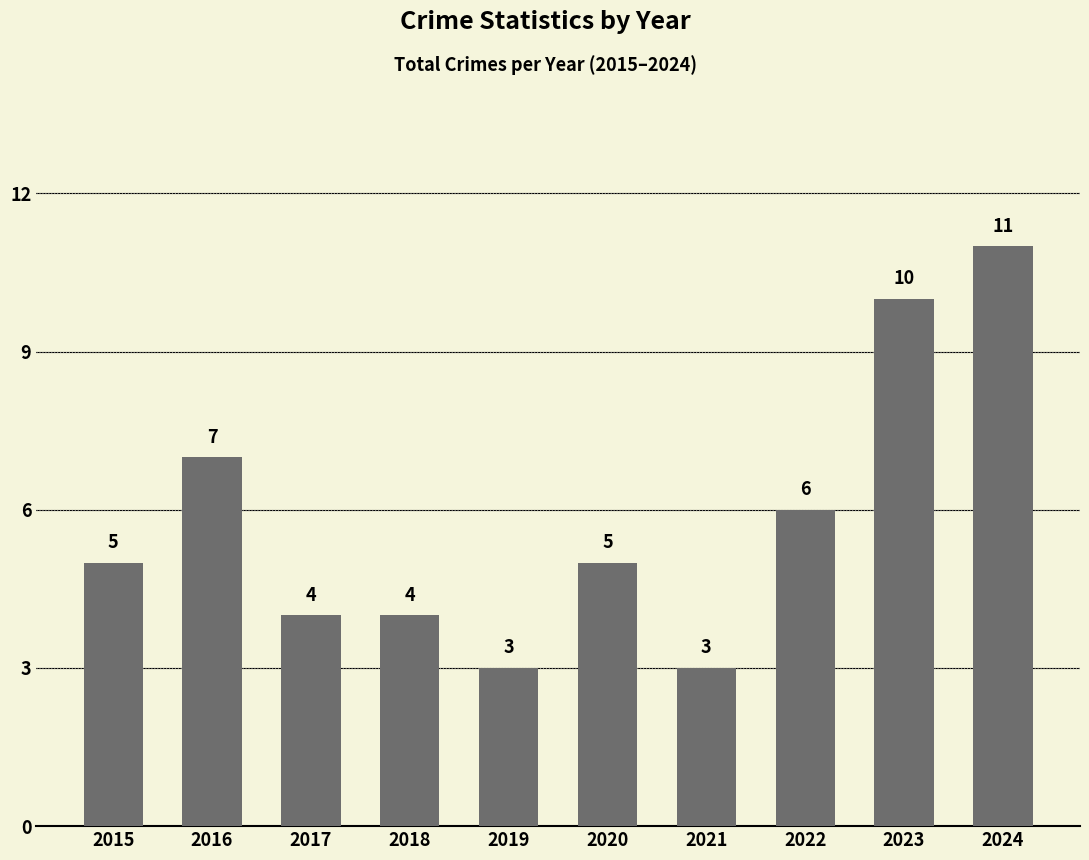

Between 2016 and 2022, which is larger?

2016